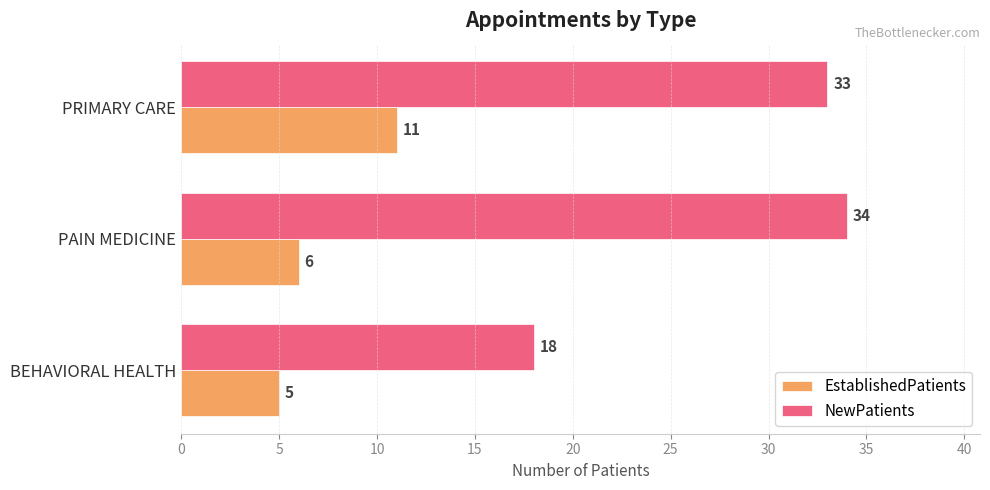

Is it true that NewPatients equals 56 at PAIN MEDICINE?

False